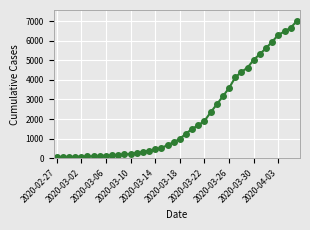

What is the average value?

2144